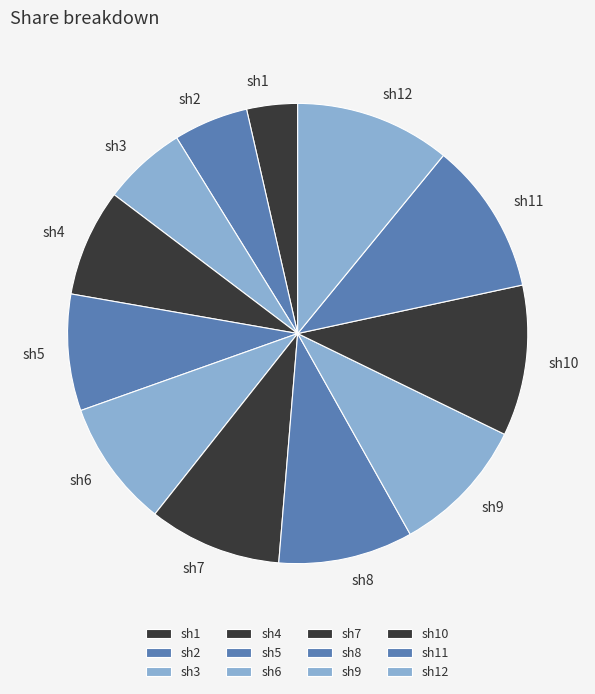

Does any single category account for the majority?

No